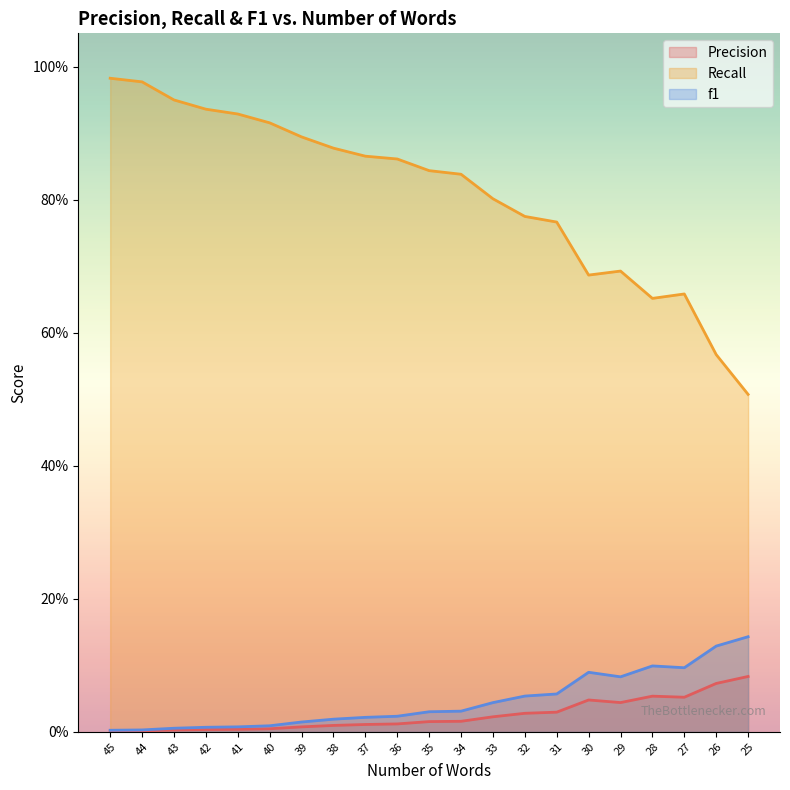

Is it true that Precision equals 0.0 at 41?

False